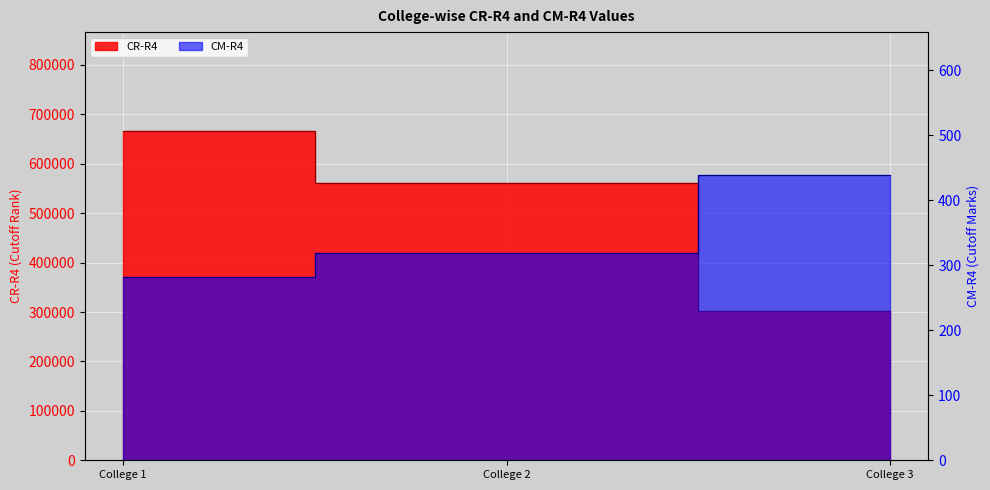

Reading right to left, extract all data points from this chart.

CR-R4: 301725	560057	666447
CM-R4: 439	319	282